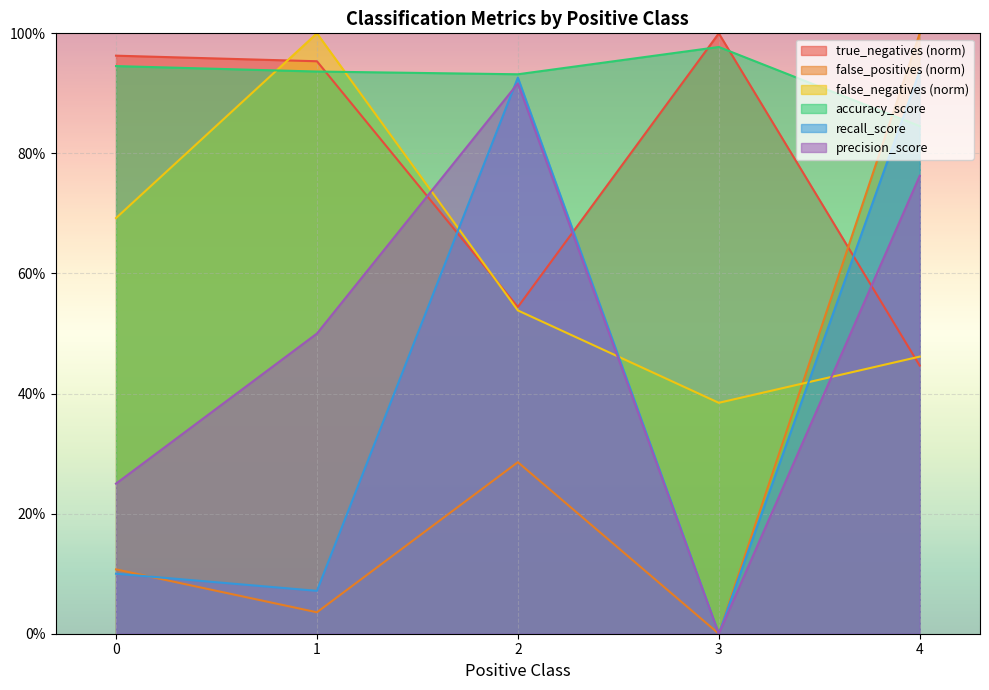

Which series changed the most between 2 and 3?

recall_score